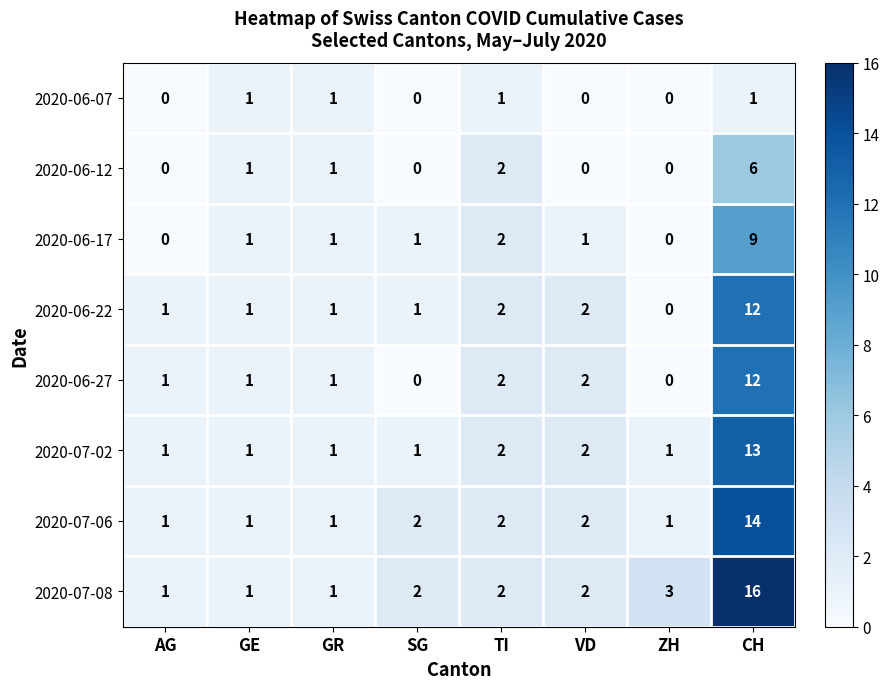

What is the sum of all 2020-07-06 values?

24